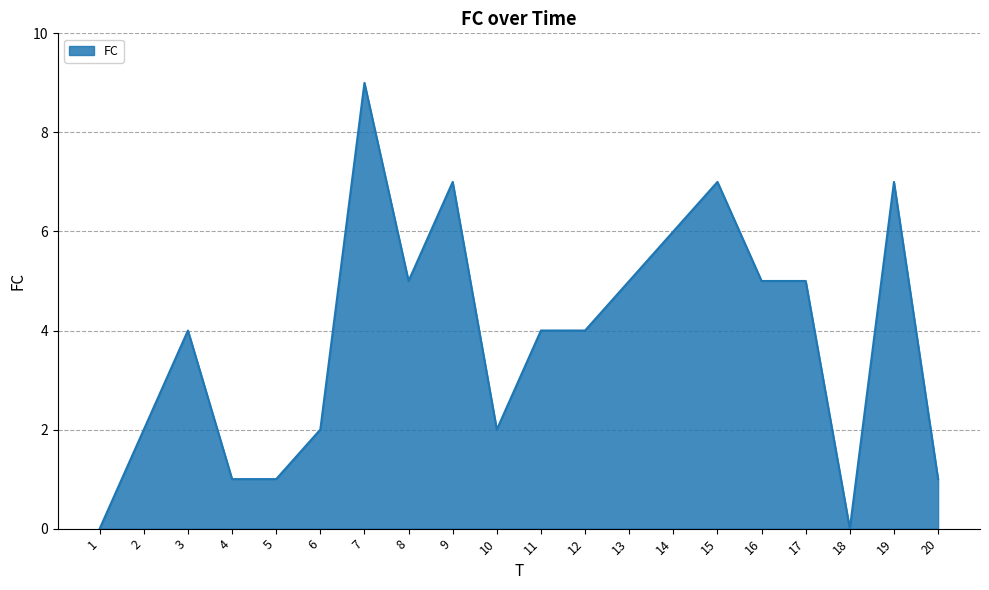

What is the difference between the values at 16 and 5?

4